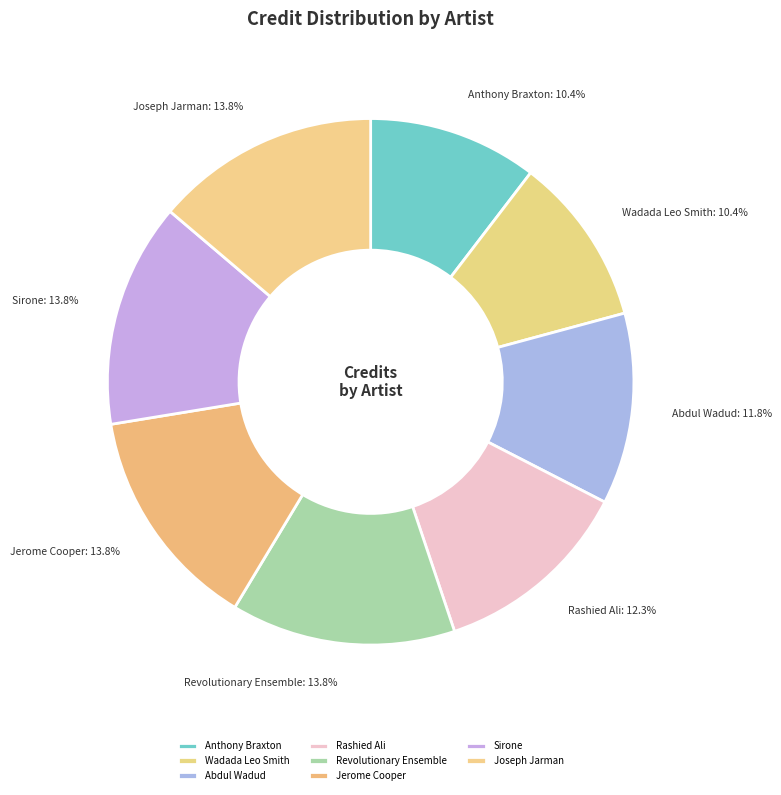

Do Abdul Wadud and Revolutionary Ensemble together represent more than half of the pie?

No